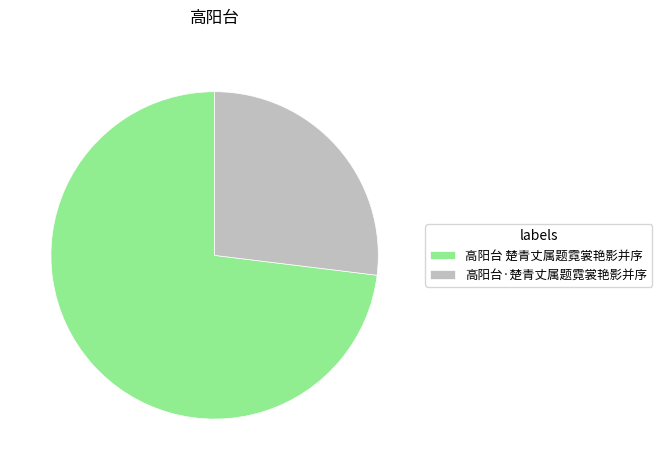

True or false: 高阳台·楚青丈属题霓裳艳影并序 accounts for 27% of the total.

True